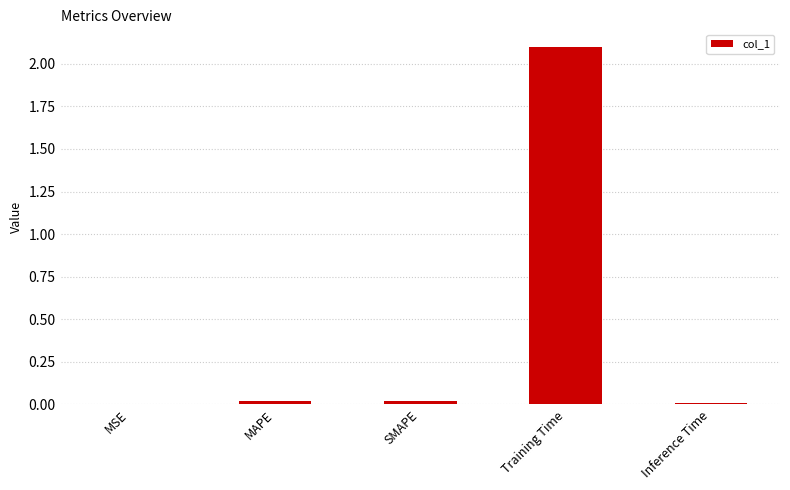

How many distinct data groups are displayed?

1